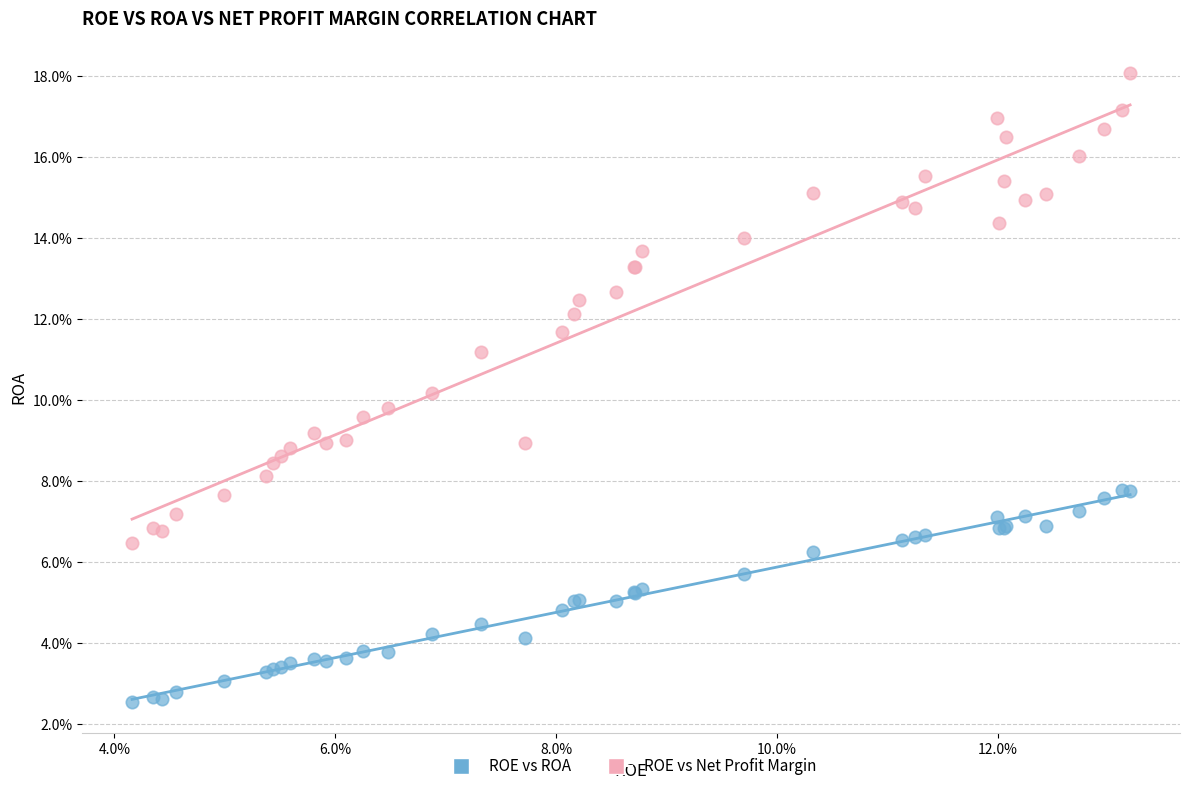

What are all the series names shown in the legend?

ROE vs ROA, ROE vs Net Profit Margin